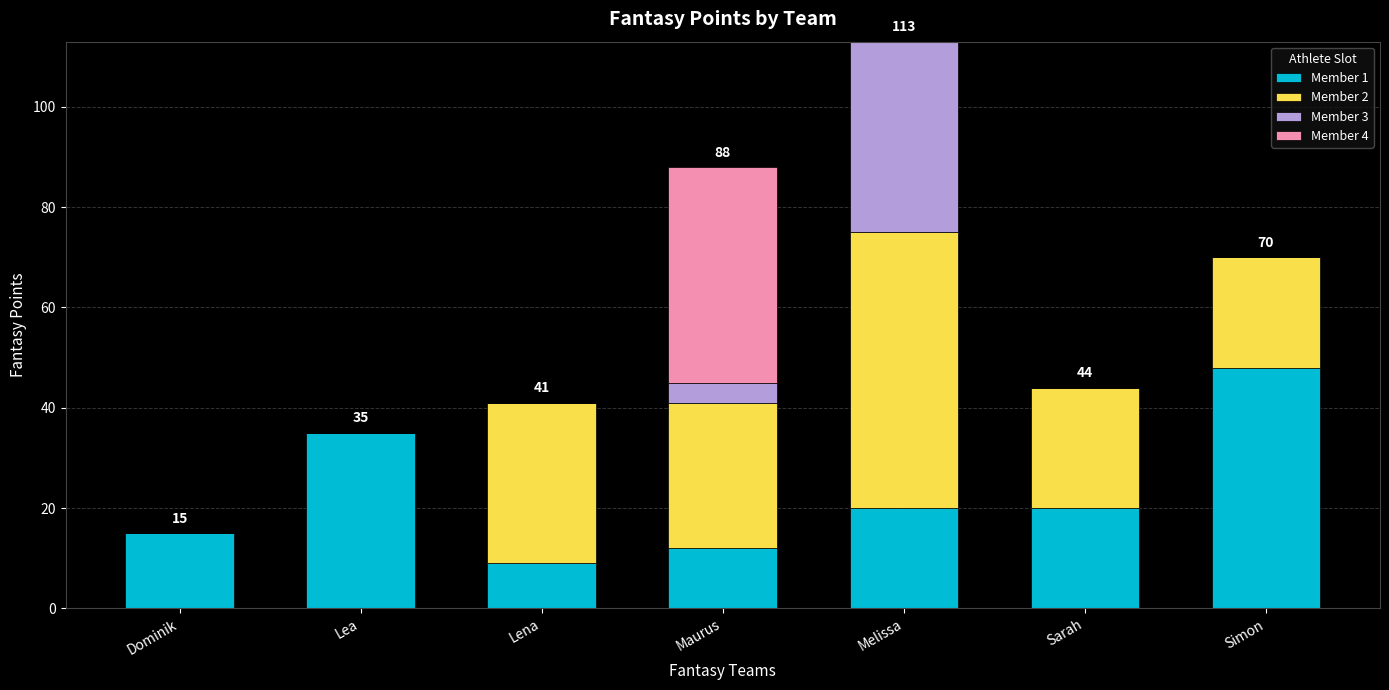

True or false: Member 1 has a value of 48 at Simon.

True